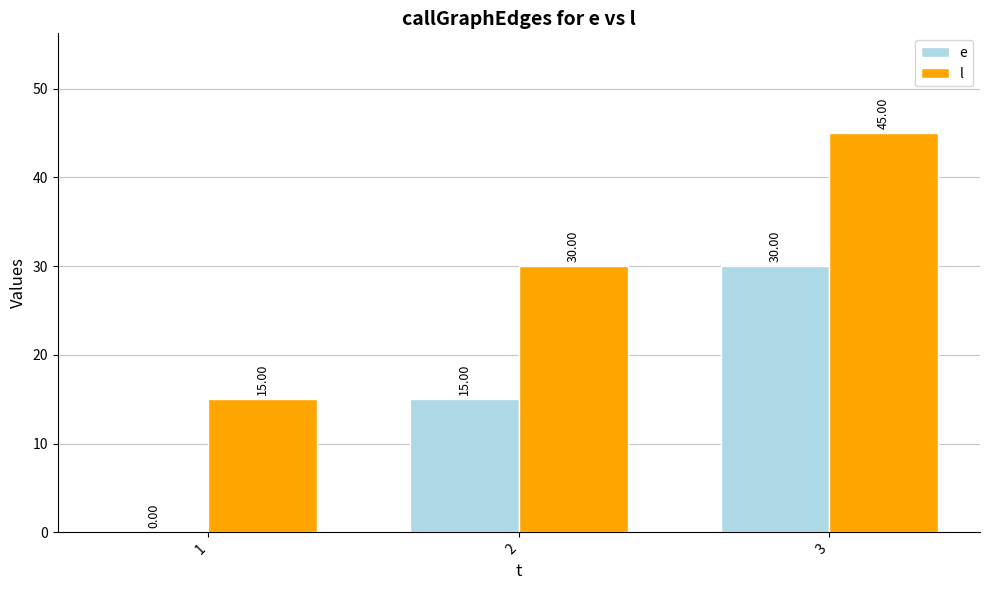

Reading left to right, extract all data points from this chart.

e: 1=0	2=15	3=30
l: 1=15	2=30	3=45